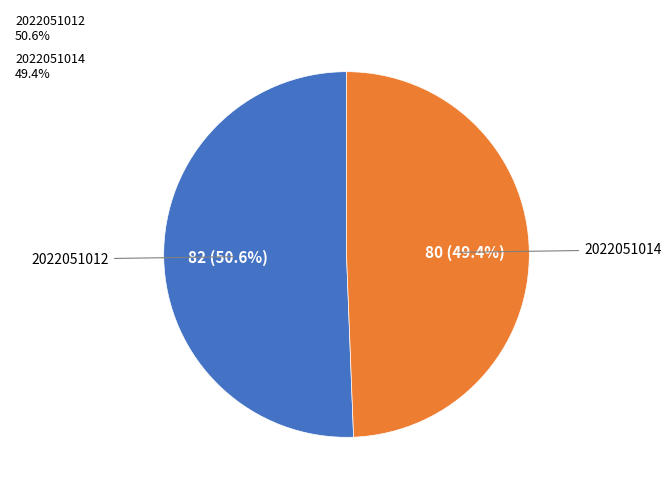

The 2022051012 slice represents 51% of the pie. True or false?

True